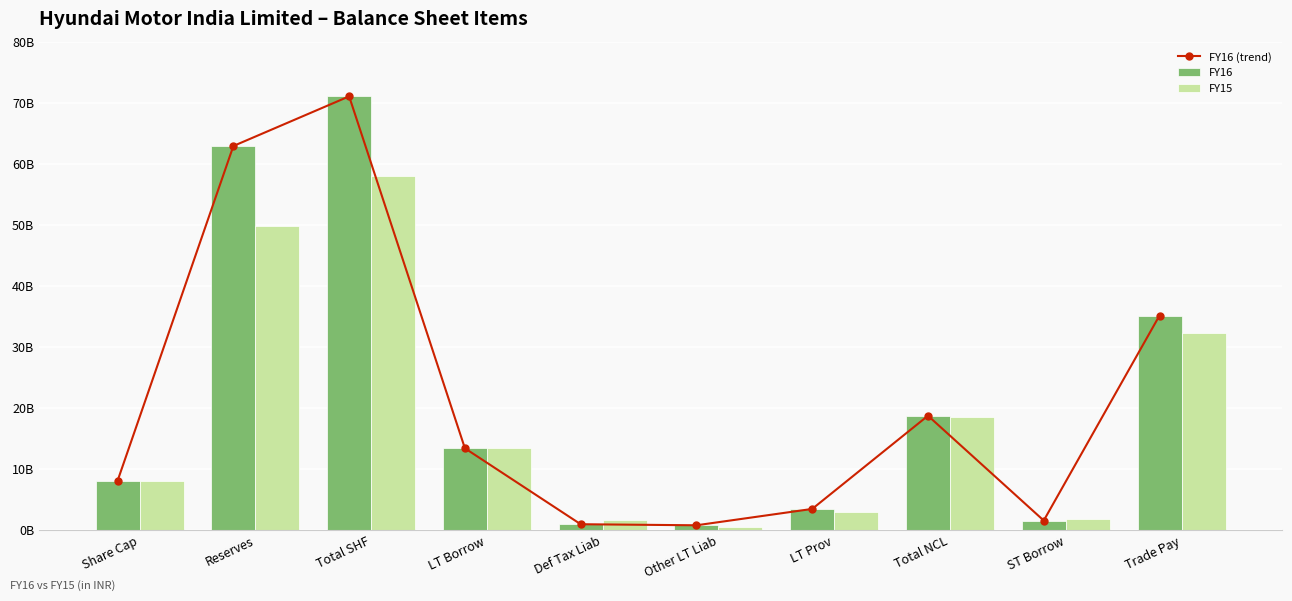

Reading left to right, extract all data points from this chart.

FY16 (trend): 8125410000	62906200000	71031610000	13428110000	999700000	826570000	3504540000	18758920000	1602360000	35160830000
FY16: 8125410000	62906200000	71031610000	13428110000	999700000	826570000	3504540000	18758920000	1602360000	35160830000
FY15: 8125410000	49803380000	57928790000	13406410000	1643600000	534680000	2935740000	18520430000	1923150000	32262000000